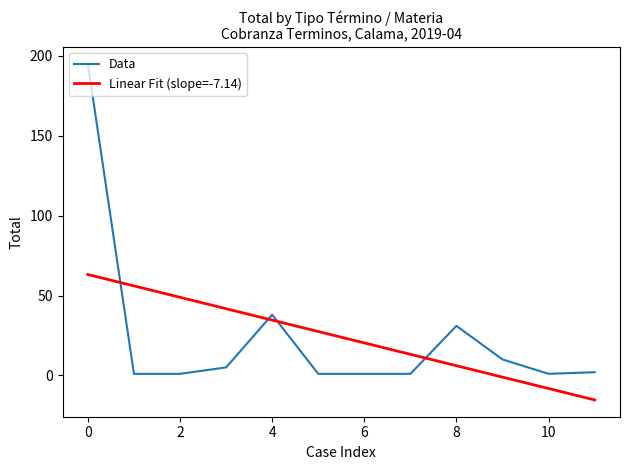

How many points are lower than both their immediate neighbors (excluding endpoints)?

1